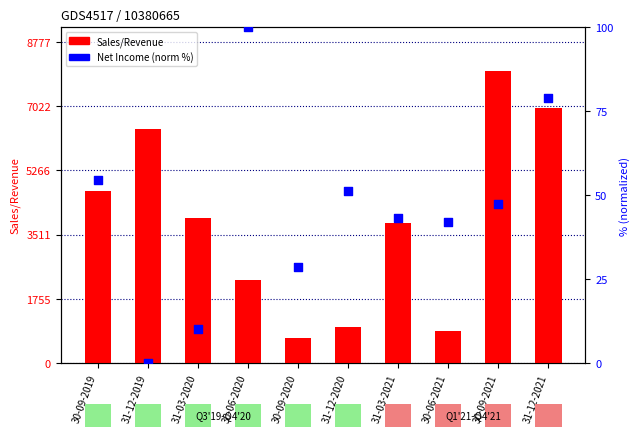

Is the value of Net Income (normalized %) at 31-12-2019 greater than the value of Sales/Revenue at 31-03-2021?

No